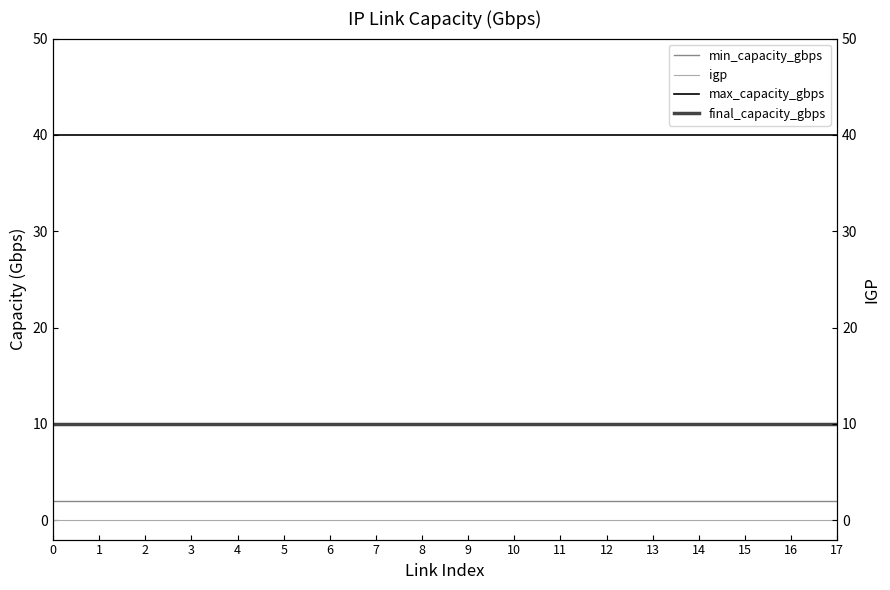

What is the value of the min_capacity_gbps point at the 8th from the left?

2